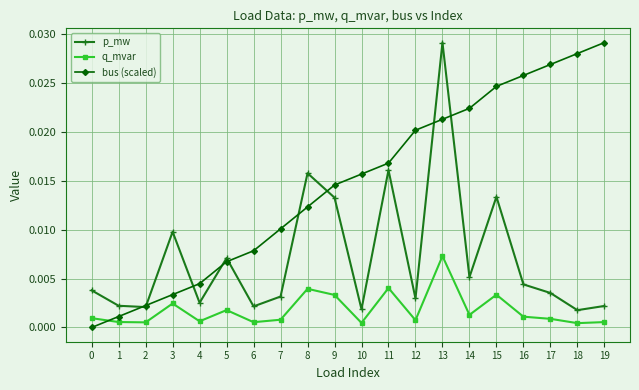

How many interior local peaks does the p_mw series have?

6